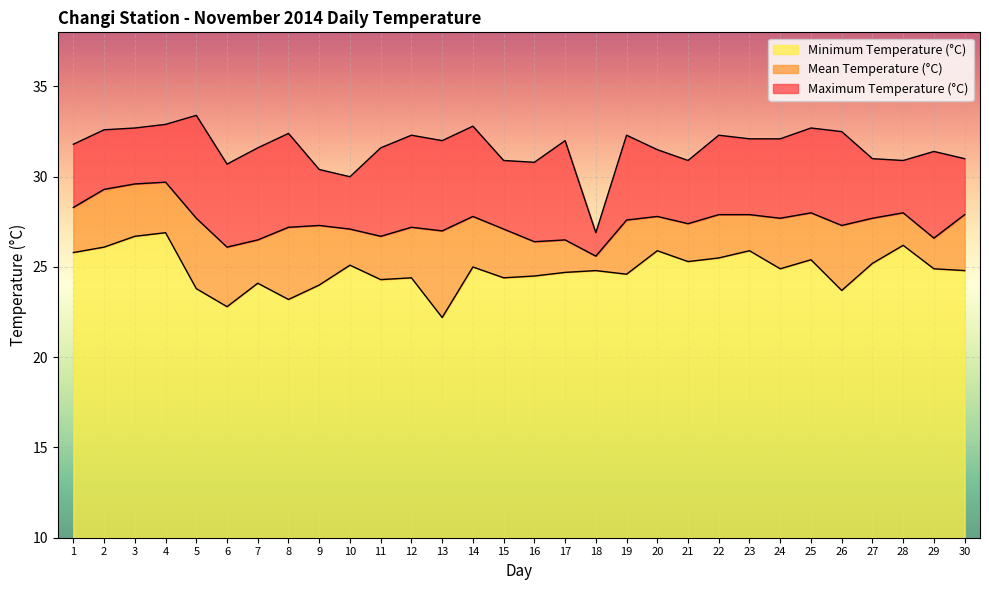

Reading left to right, extract all data points from this chart.

Mean Temperature (°C): 28.3	29.3	29.6	29.7	27.7	26.1	26.5	27.2	27.3	27.1	26.7	27.2	27.0	27.8	27.1	26.4	26.5	25.6	27.6	27.8	27.4	27.9	27.9	27.7	28.0	27.3	27.7	28.0	26.6	27.9
Maximum Temperature (°C): 31.8	32.6	32.7	32.9	33.4	30.7	31.6	32.4	30.4	30.0	31.6	32.3	32.0	32.8	30.9	30.8	32.0	26.9	32.3	31.5	30.9	32.3	32.1	32.1	32.7	32.5	31.0	30.9	31.4	31.0
Minimum Temperature (°C): 25.8	26.1	26.7	26.9	23.8	22.8	24.1	23.2	24.0	25.1	24.3	24.4	22.2	25.0	24.4	24.5	24.7	24.8	24.6	25.9	25.3	25.5	25.9	24.9	25.4	23.7	25.2	26.2	24.9	24.8